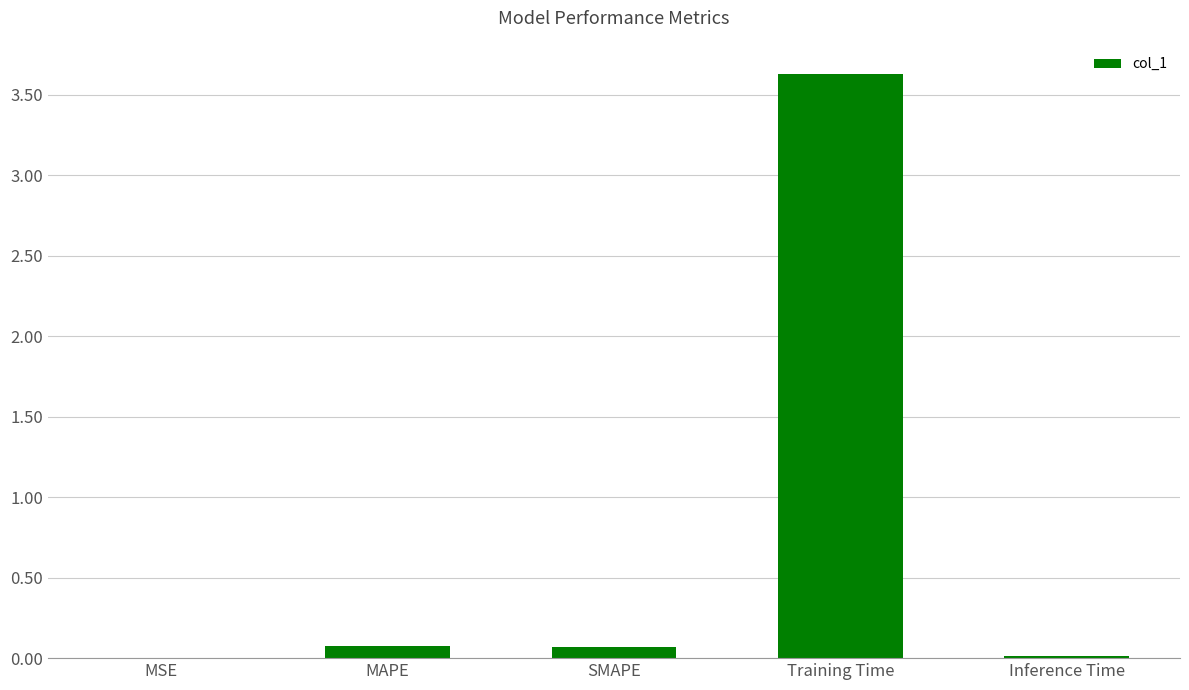

What is the greatest value displayed?

3.6